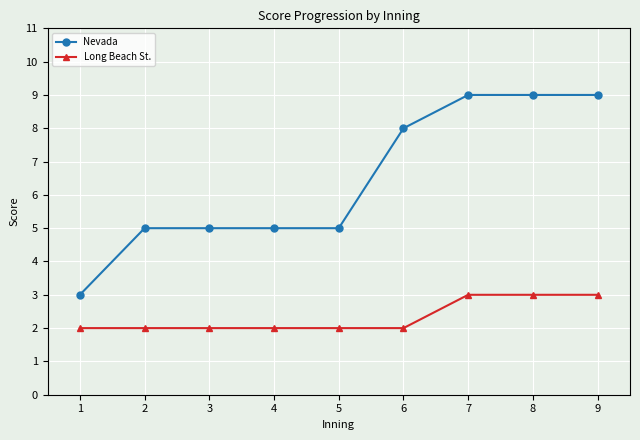

Rank the series by their average value, from highest to lowest.

Nevada, Long Beach St.